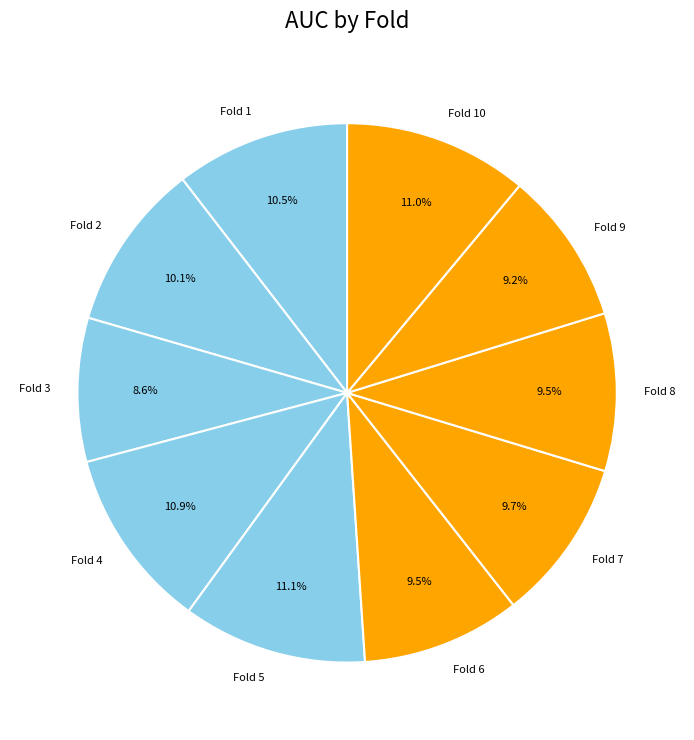

Is there a majority slice in this chart?

No